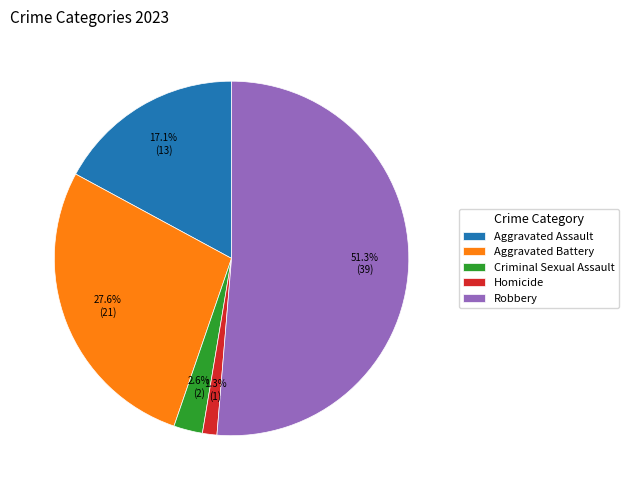

How many slices are in this pie chart?

5